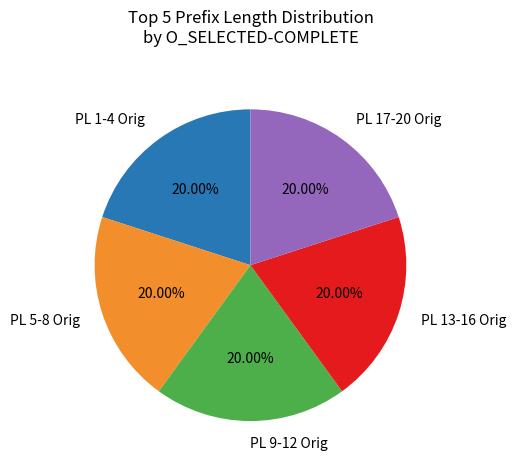

Is the sum of PL 9-12 Orig and PL 13-16 Orig greater than half?

No